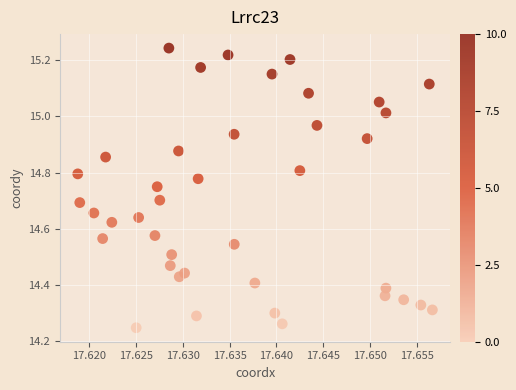

What is the range of Y values (max minus min)?

1.0